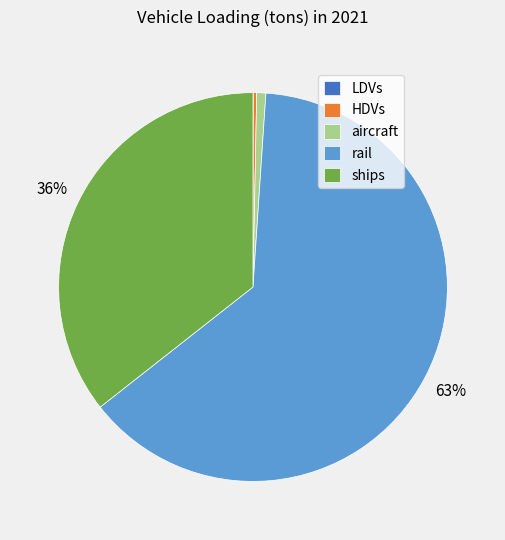

Between HDVs and ships, which is larger?

ships